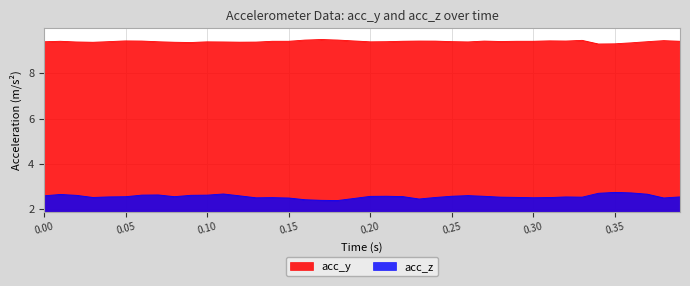

List the series in order of their overall mean, lowest first.

acc_z, acc_y